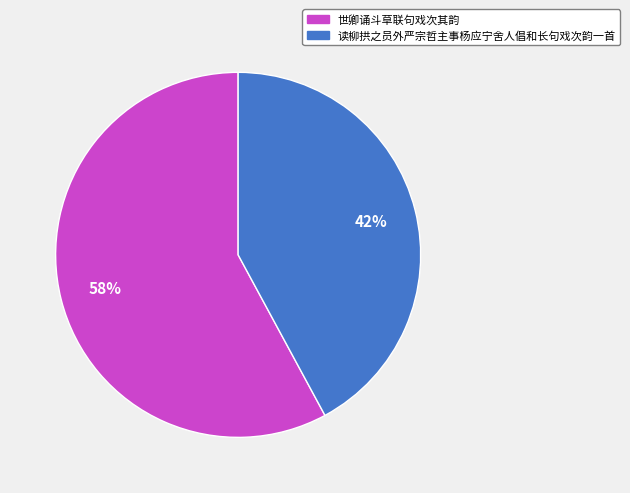

To the nearest percent, what percentage of the pie is 世卿诵斗草联句戏次其韵?

58%